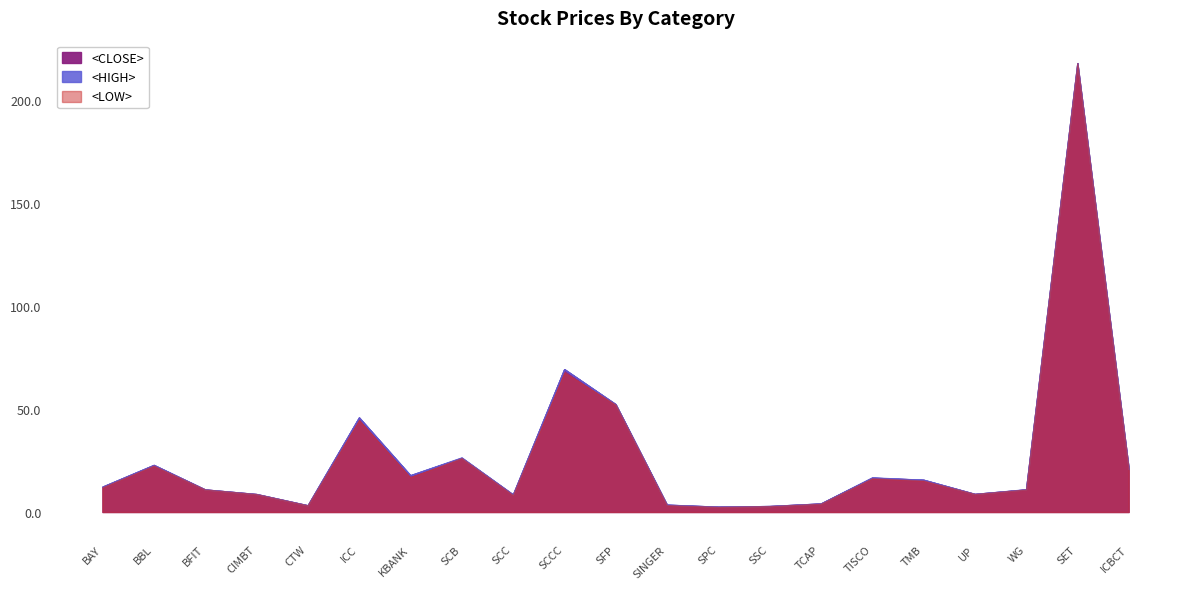

True or false: <OPEN> and <HIGH> intersect in this chart.

False